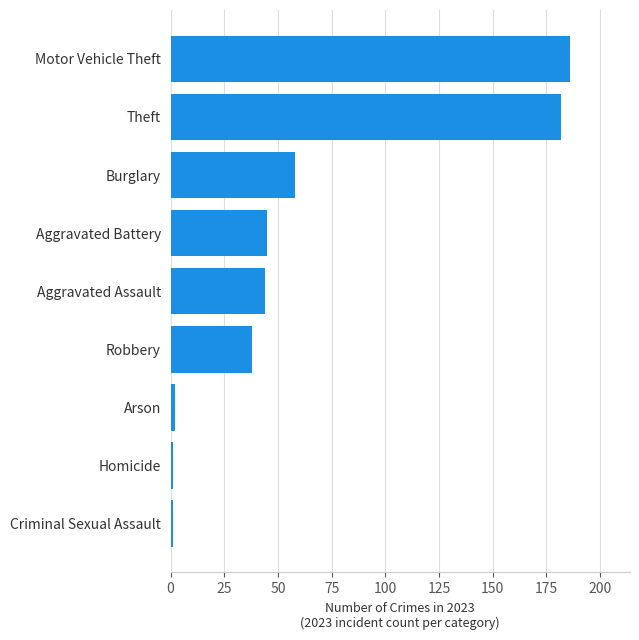

What is the difference between the values at Aggravated Assault and Criminal Sexual Assault?

43